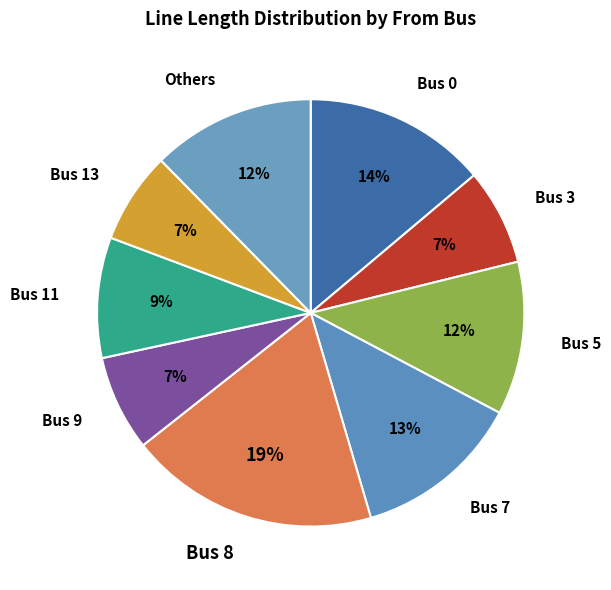

Does any single category account for the majority?

No